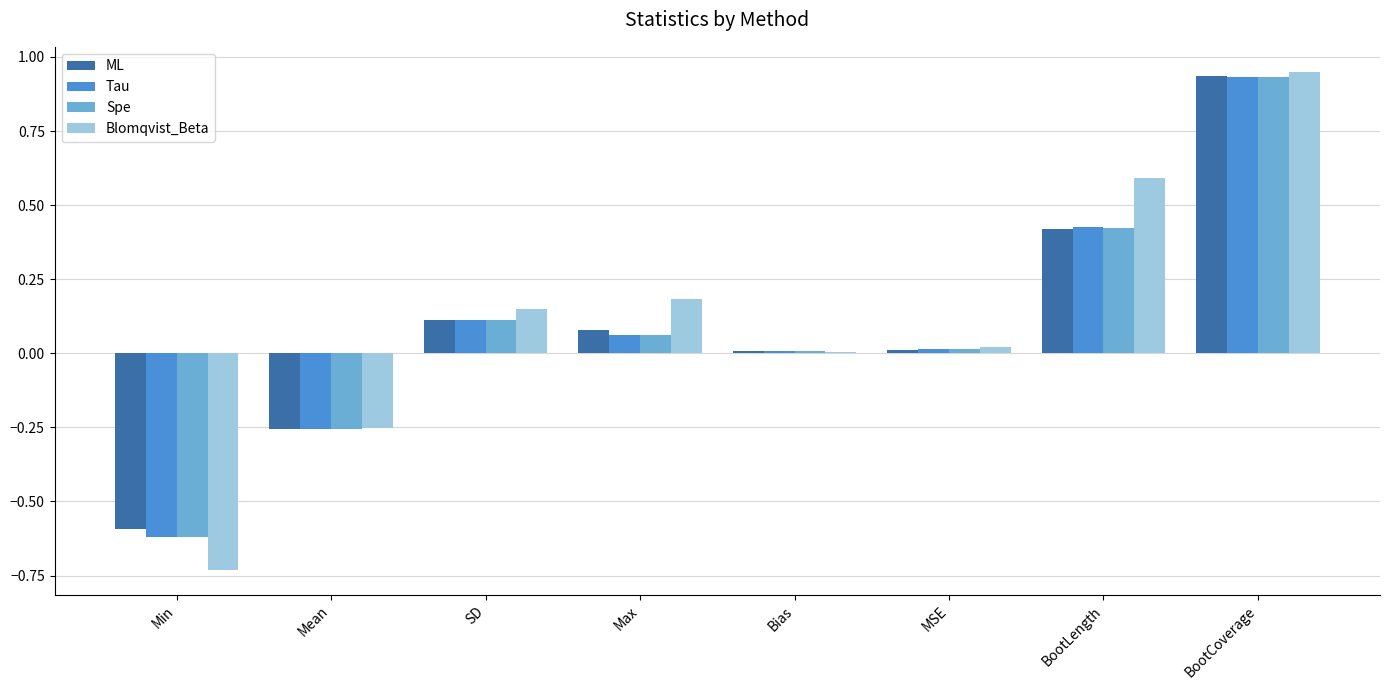

What is the sum of the ML values at Max and BootCoverage?

1.0